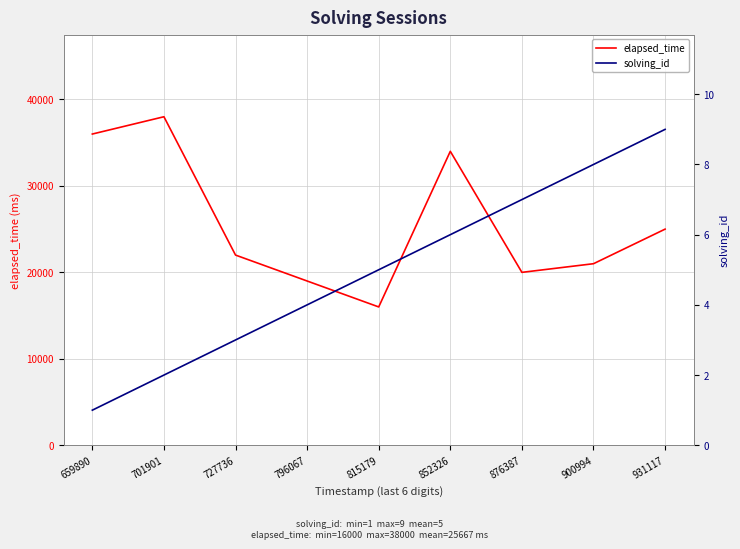

Is it true that elapsed_time equals 22000 at 727736?

True